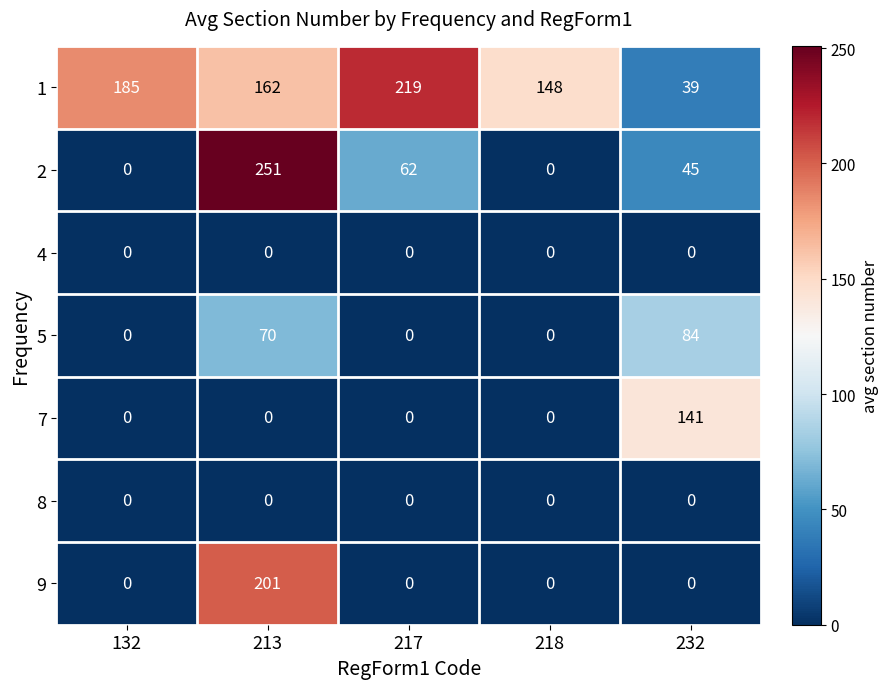

Which label corresponds to the largest value in the chart?

213